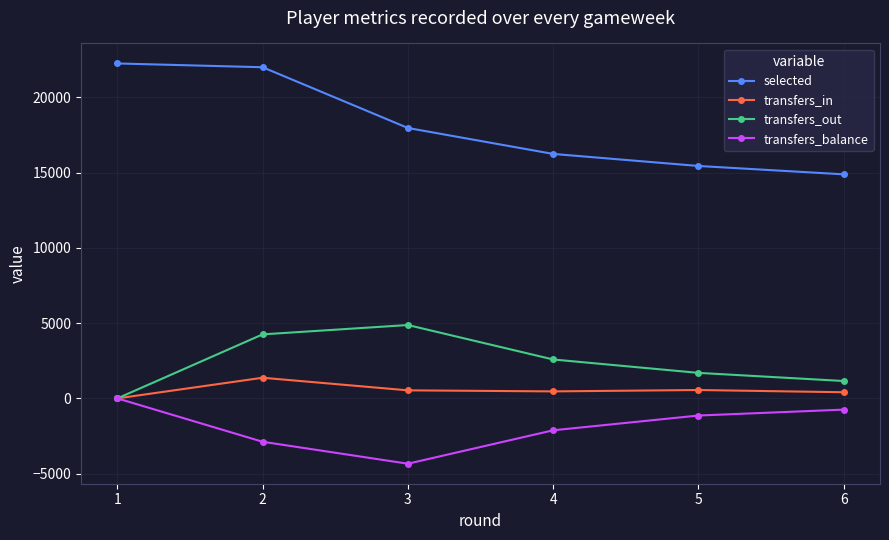

Which series has the largest range (max minus min)?

selected